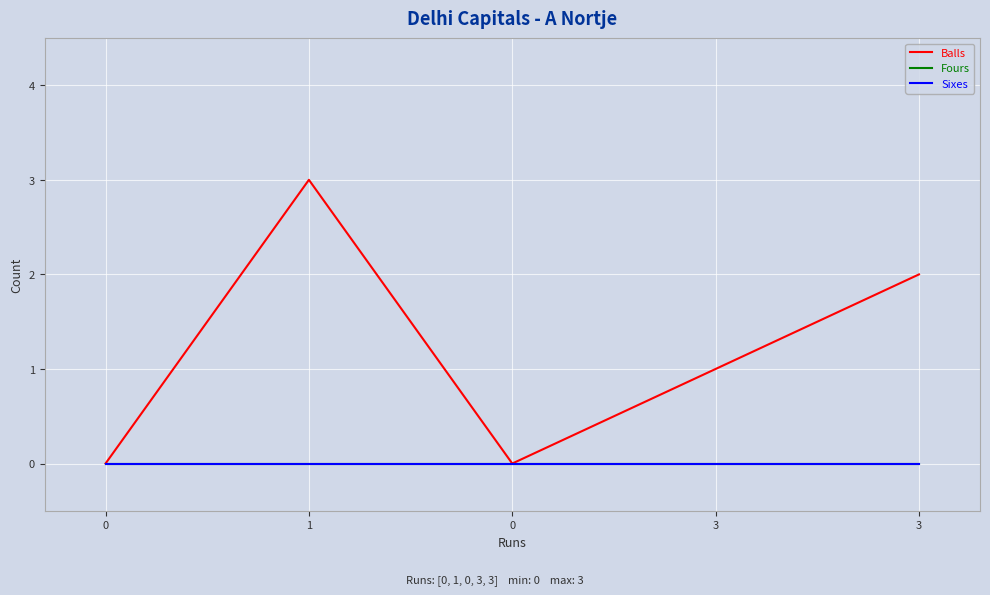

True or false: Sixes and Balls cross at least once.

False